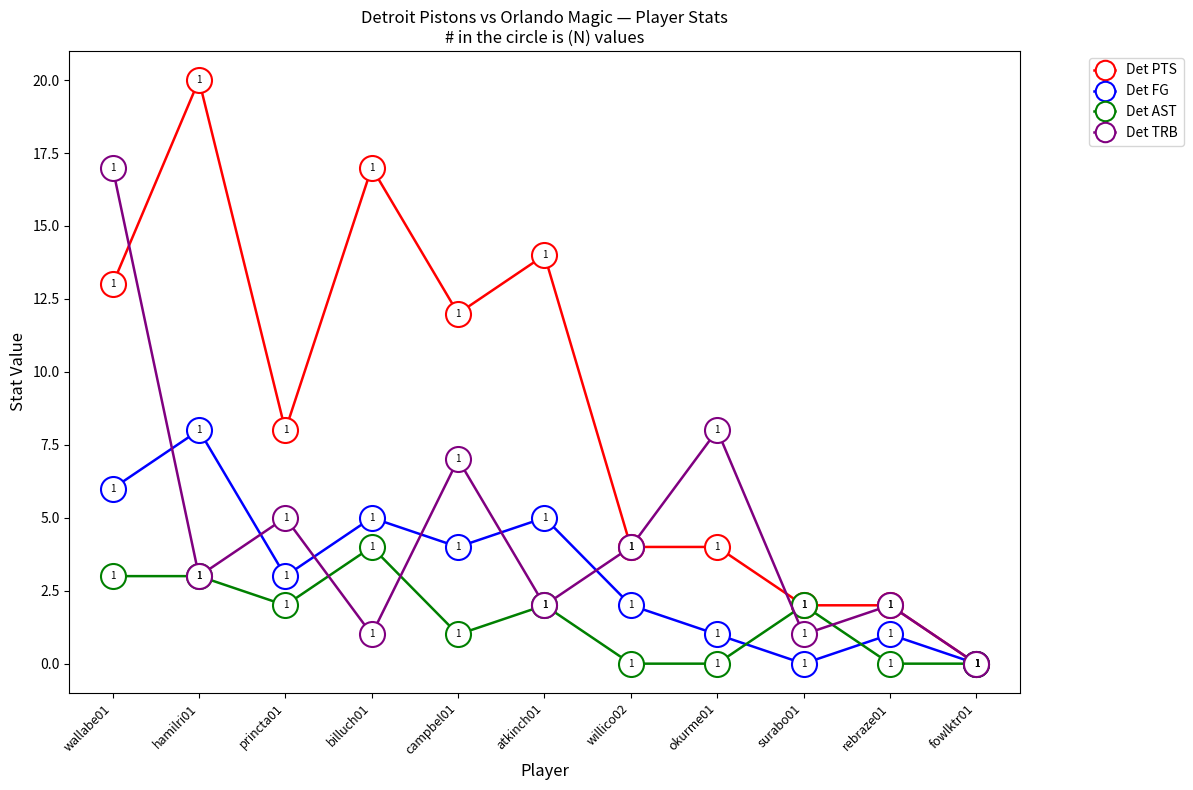

At wallabe01, list the series in order from largest to smallest.

Det TRB, Det PTS, Det FG, Det AST